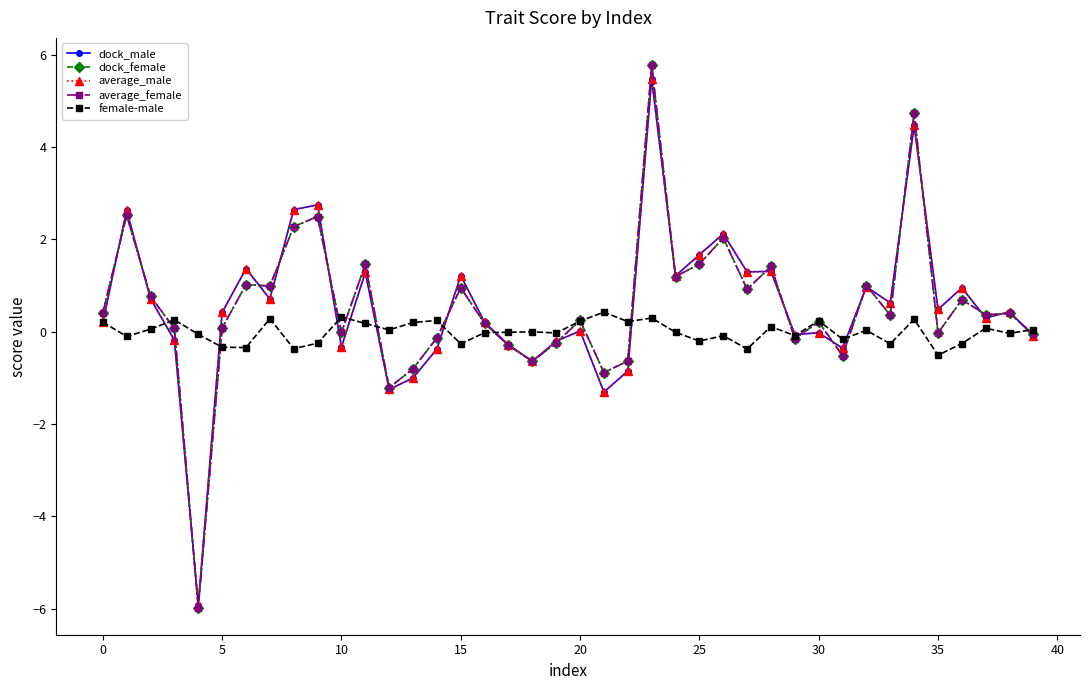

Is this an area chart (filled region under the line)?

No